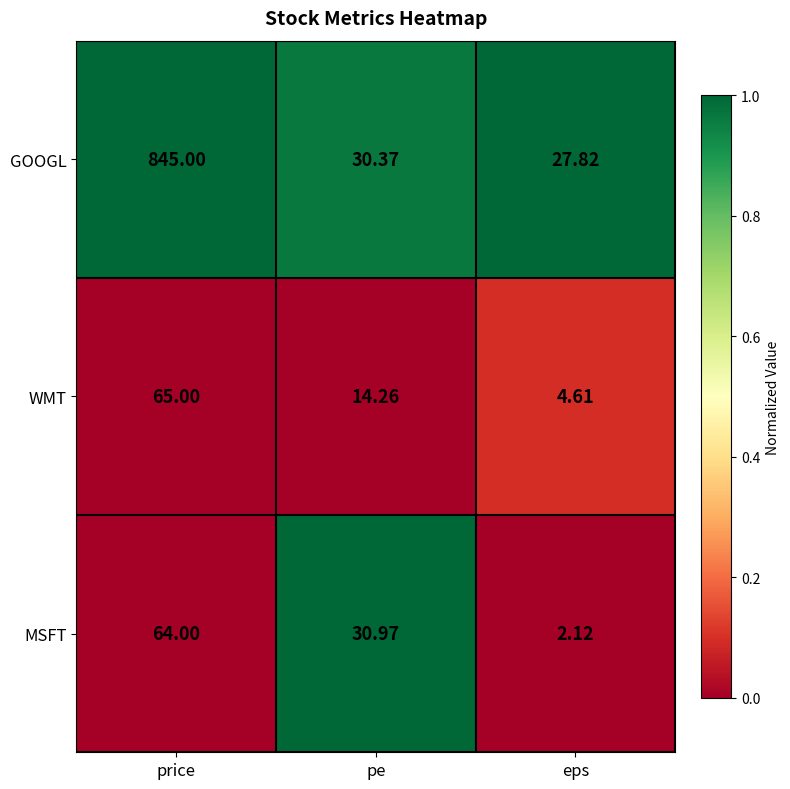

Which series has the largest total across all categories?

GOOGL